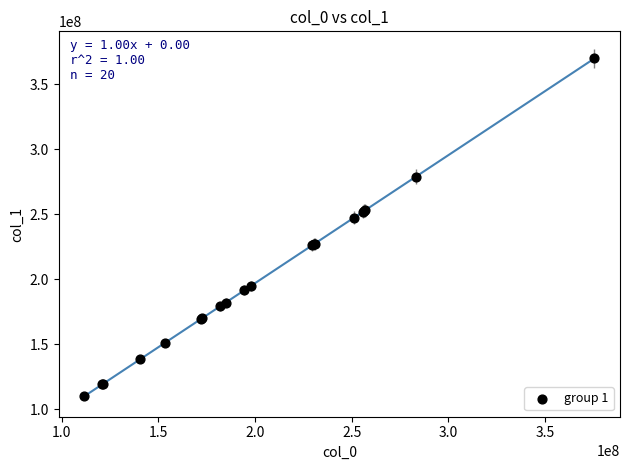

What Y value in the scatter plot is closest to 239776629?

247152788.6